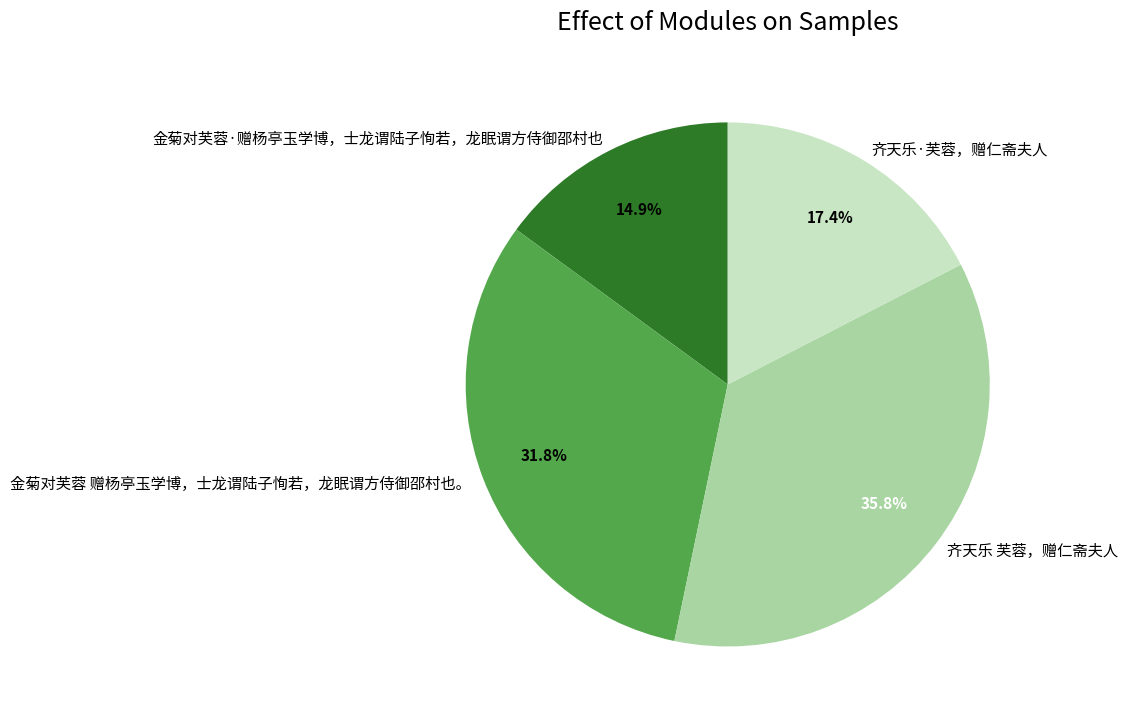

Which category has the biggest portion of the pie?

齐天乐 芙蓉，赠仁斋夫人